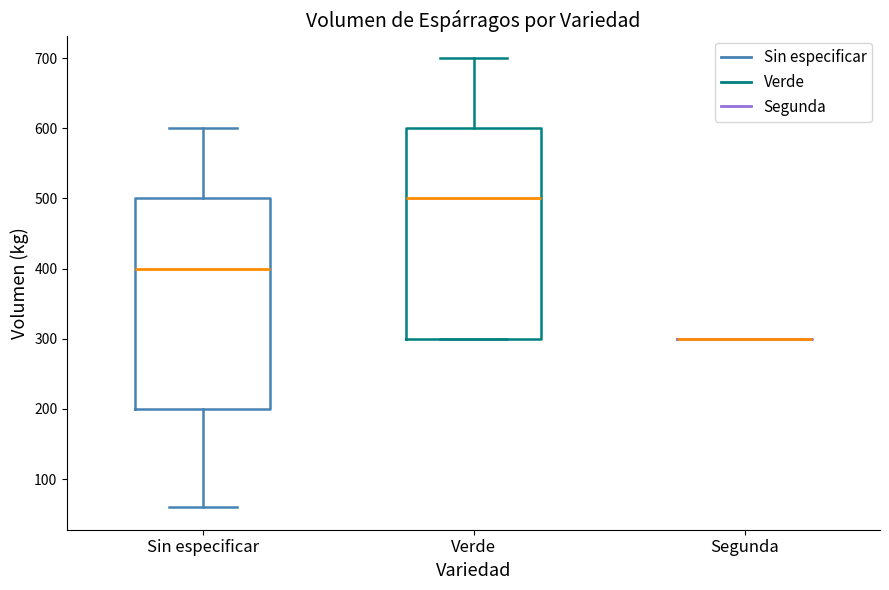

Where does the upper whisker of the box for Verde end on the y-axis? The values are not printed on the chart, so give them approximately, as read against the axis.

700